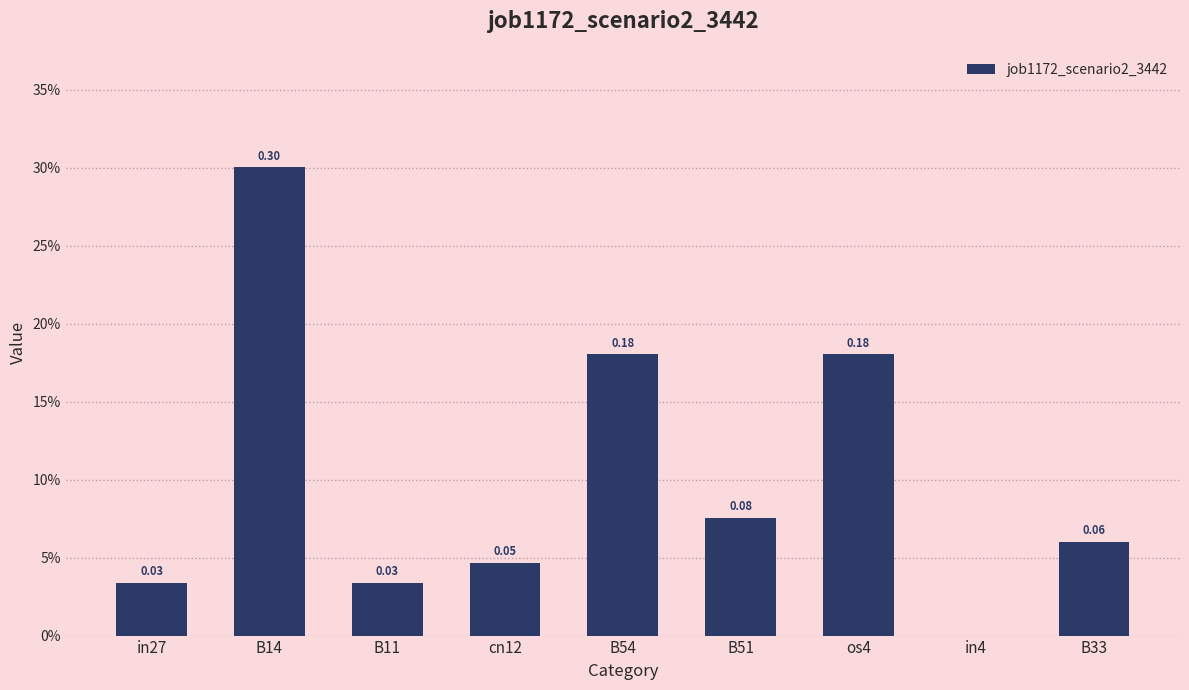

How many bars are there in total?

9